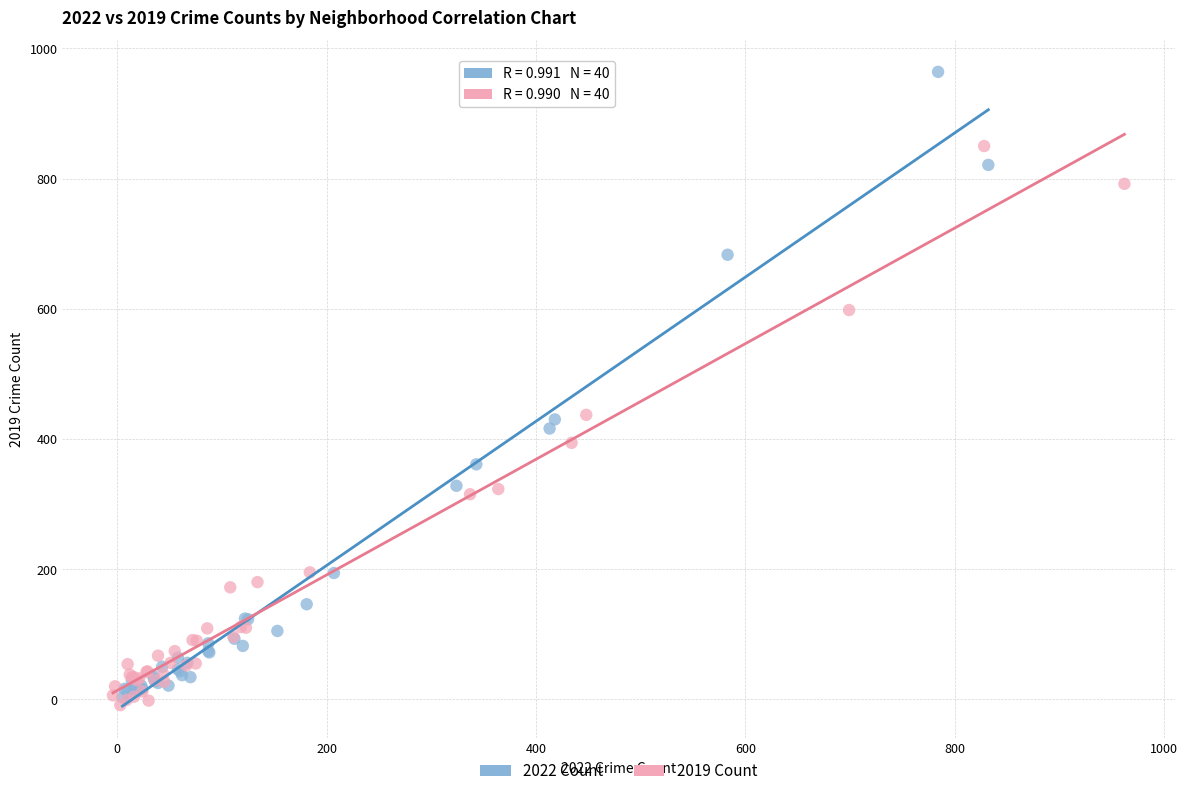

Which series reaches the maximum Y coordinate?

2022 Count